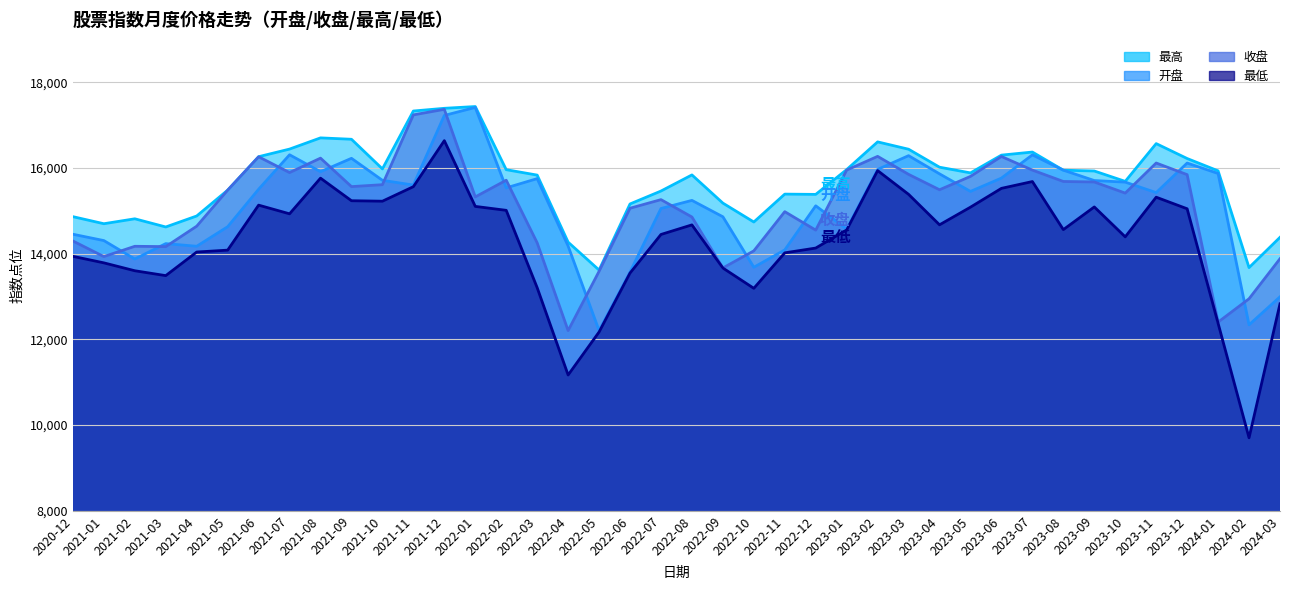

How many lines are shown in the chart?

4